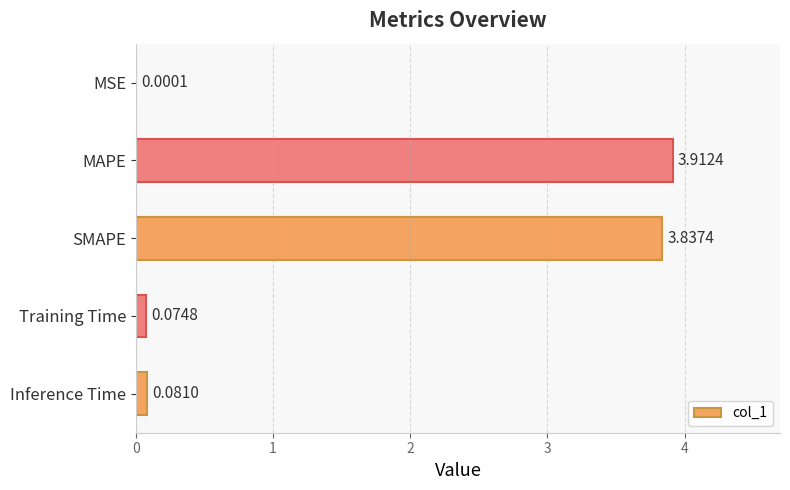

Where is the data nearest to the value 1?

Inference Time